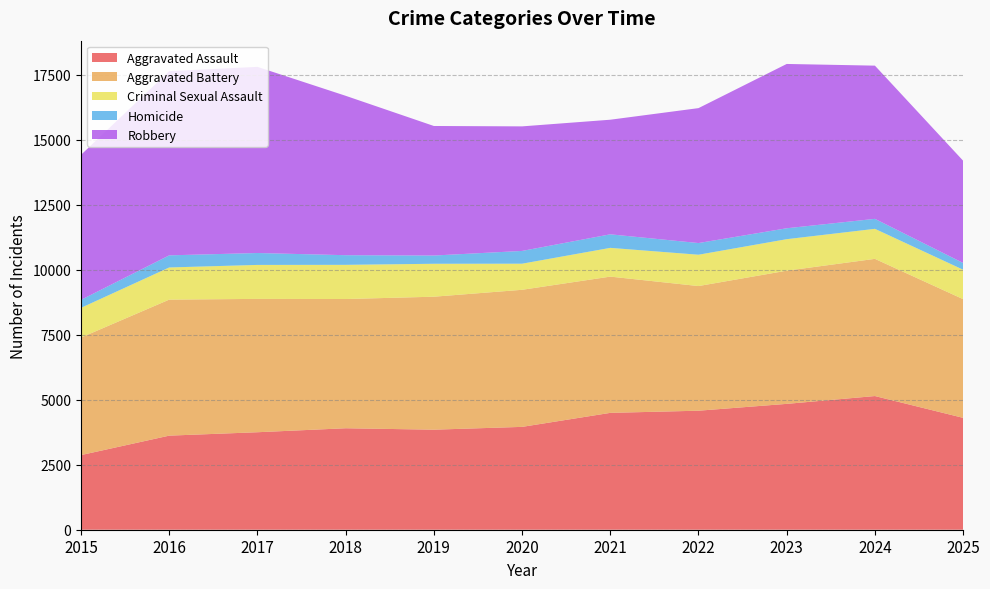

Reading left to right, what are all the values shown in this chart?

Aggravated Assault: 2871	3619	3750	3903	3848	3956	4495	4578	4841	5142	4303
Aggravated Battery: 4521	5232	5129	4971	5115	5273	5241	4795	5123	5277	4566
Criminal Sexual Assault: 1143	1237	1307	1315	1267	1004	1106	1205	1212	1155	1132
Homicide: 307	466	458	371	317	491	521	449	420	384	260
Robbery: 5579	7086	7160	6131	4983	4791	4408	5190	6320	5893	3933